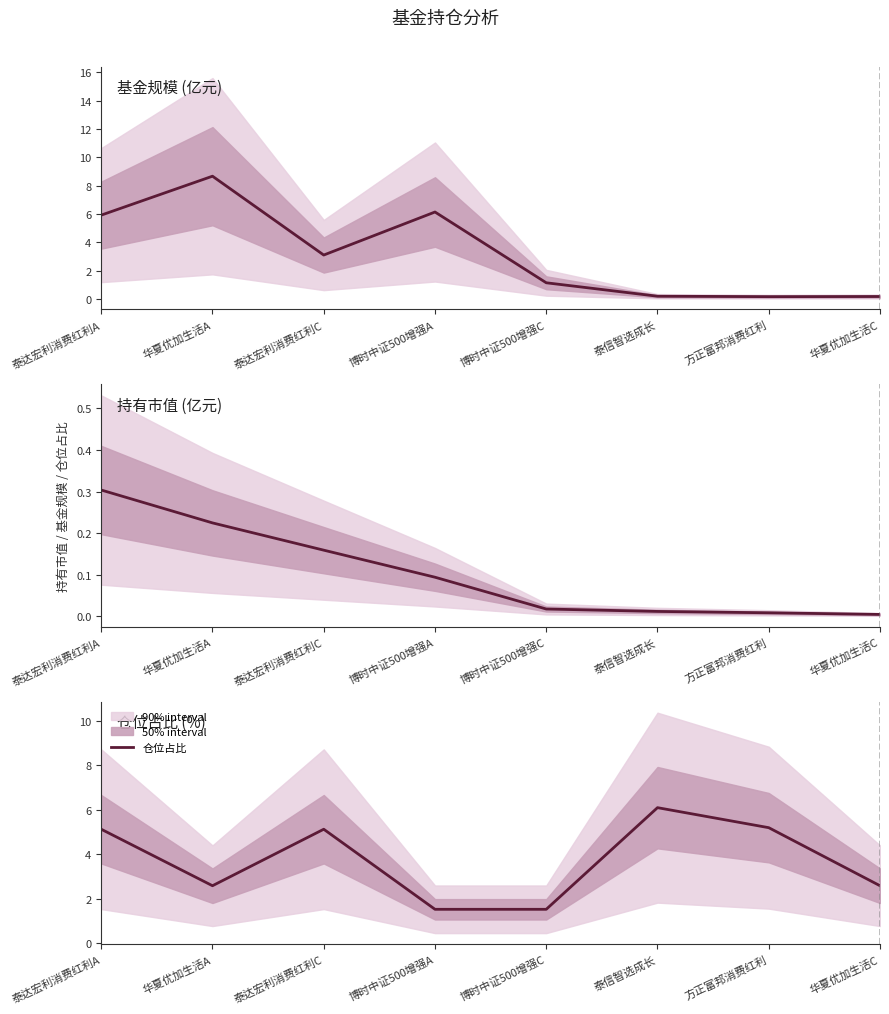

What is the difference between the maximum and second lowest values in the 仓位占比 series?

4.6